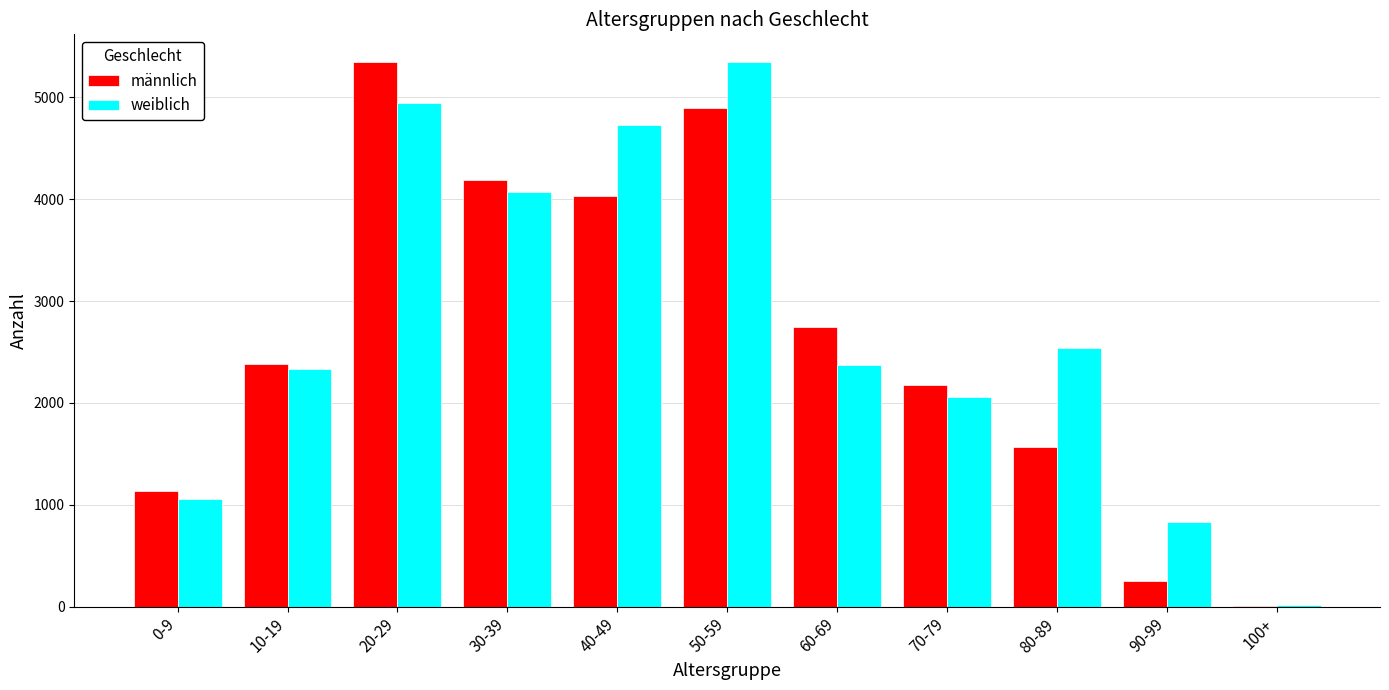

Is the value of weiblich at 20-29 greater than the value of männlich at 30-39?

Yes